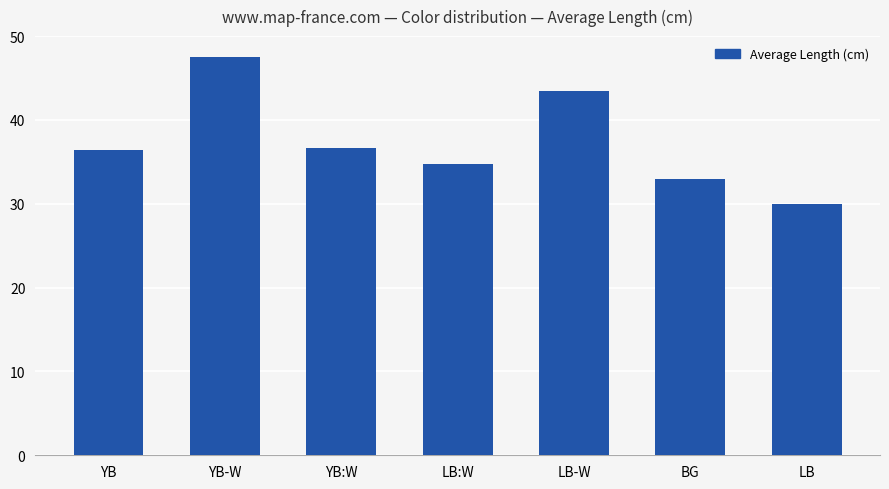

Reading left to right, list all the values displayed in this chart.

YB=36.4	YB-W=47.5	YB:W=36.7	LB:W=34.7	LB-W=43.5	BG=32.9	LB=30.0